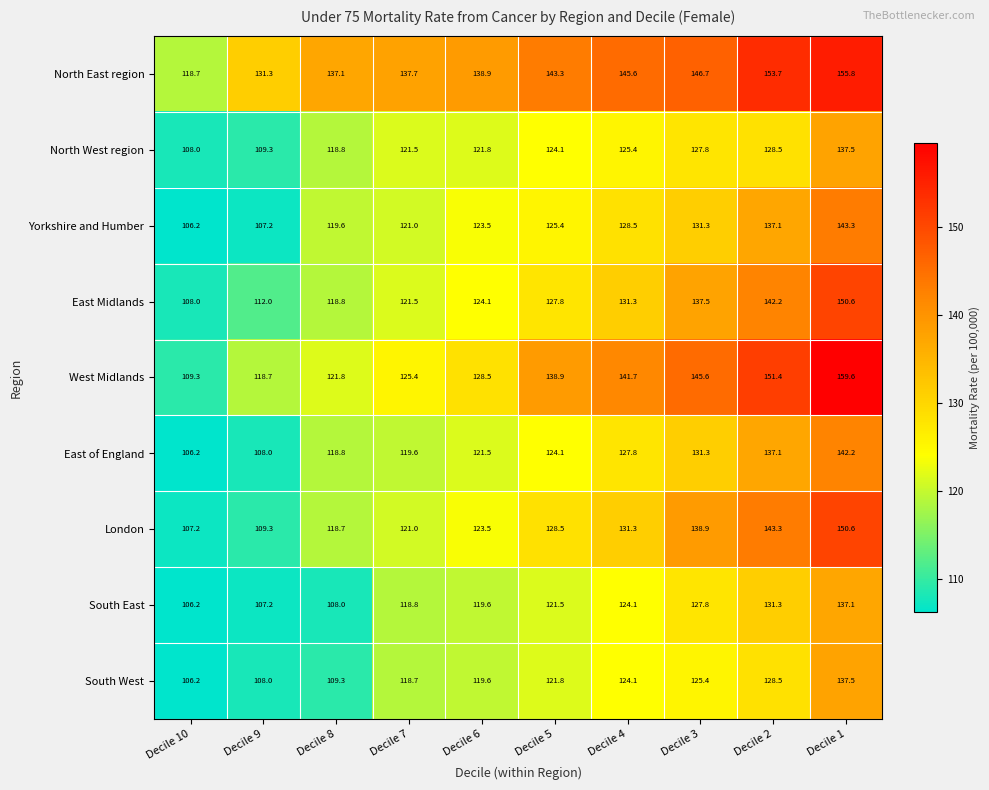

The value of South East at Decile 1 is 137.1. True or false?

True